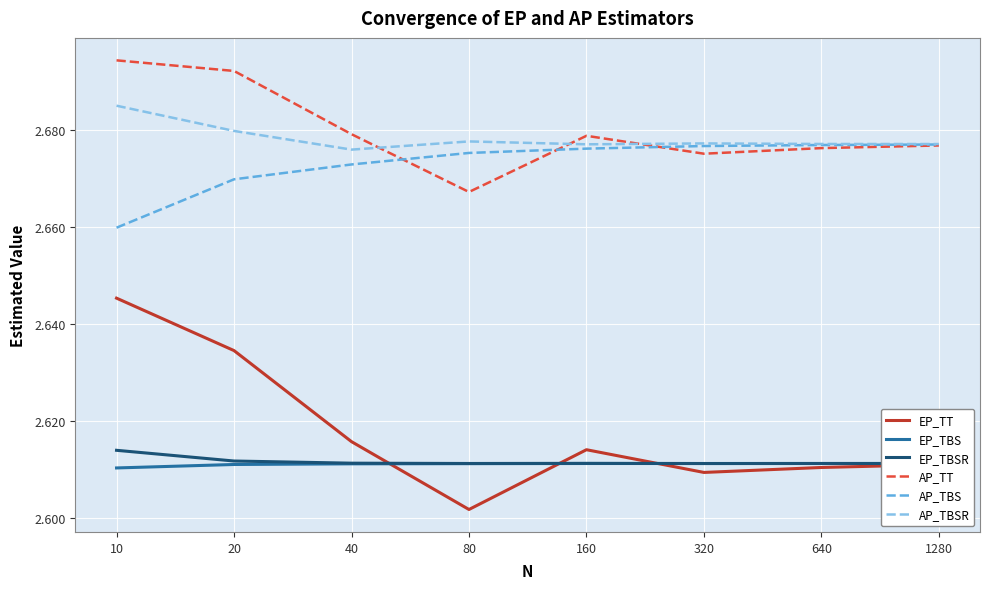

The value of AP_TBS at 320 is 2.7. True or false?

True